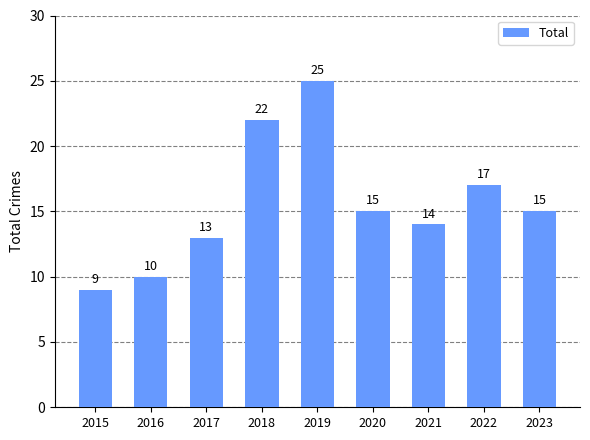

What is the difference between the second highest and minimum values?

13